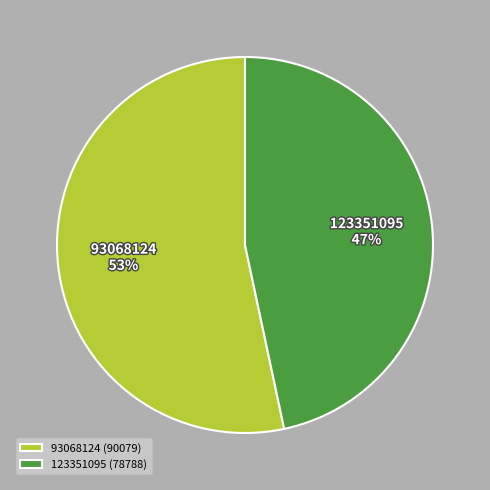

Is it true that 123351095 is 47% of the pie?

True